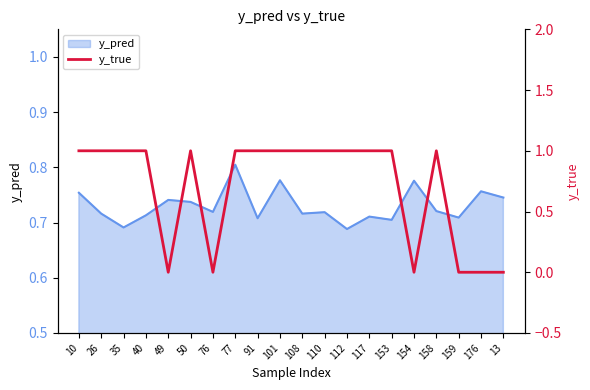

At which label is the value closest to 0?

49